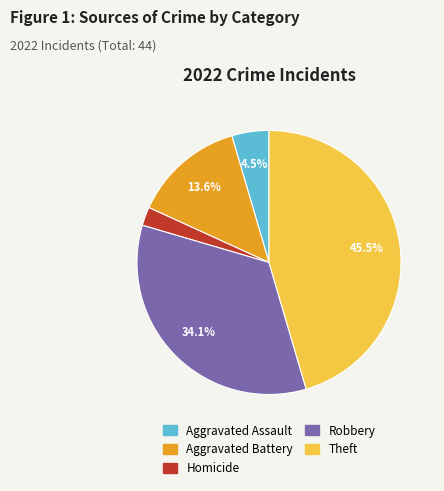

What is the total percentage of Theft and Aggravated Assault?

50.0%